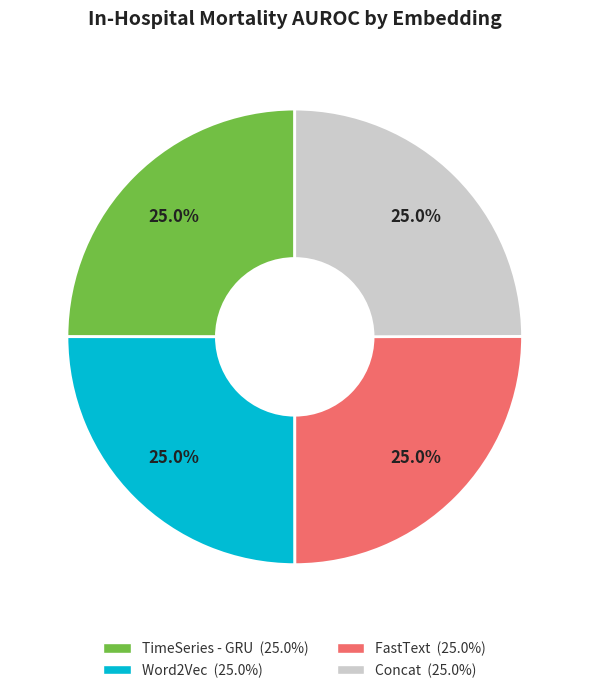

The TimeSeries - GRU slice represents 10% of the pie. True or false?

False